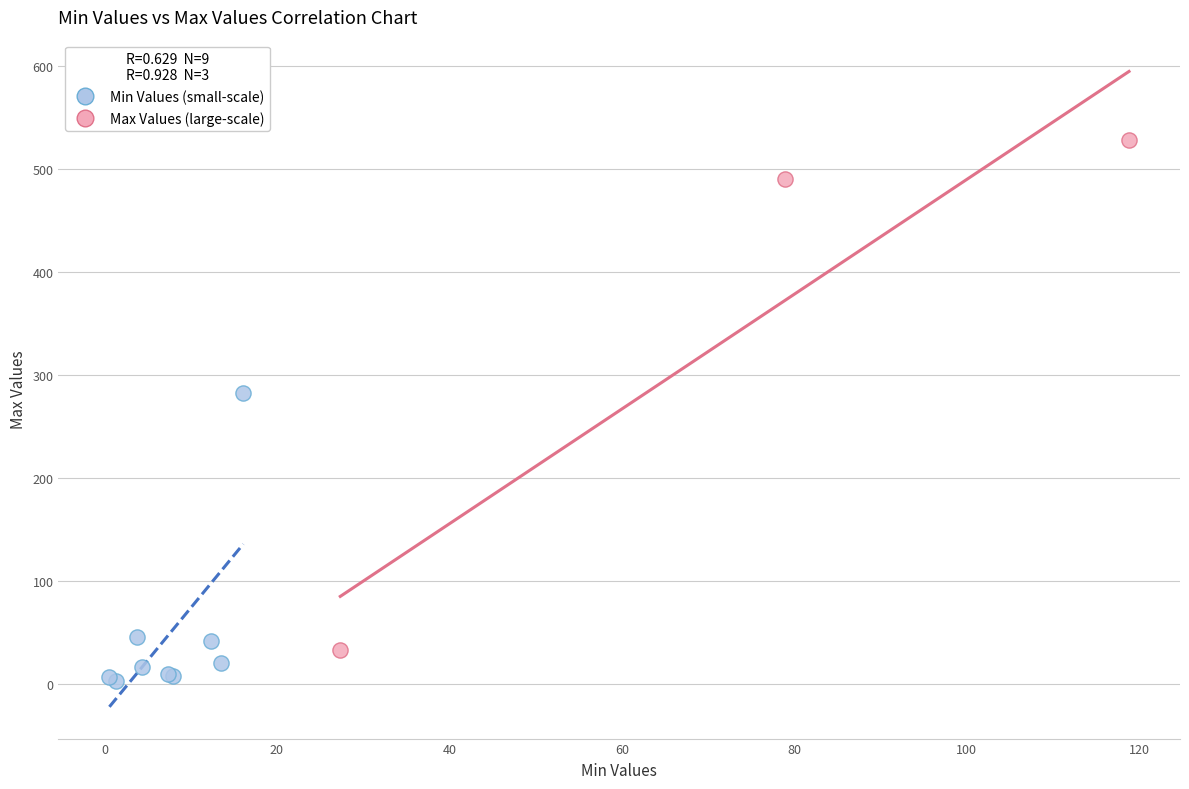

What are all the series names shown in the legend?

Min Values (small-scale), Max Values (large-scale)